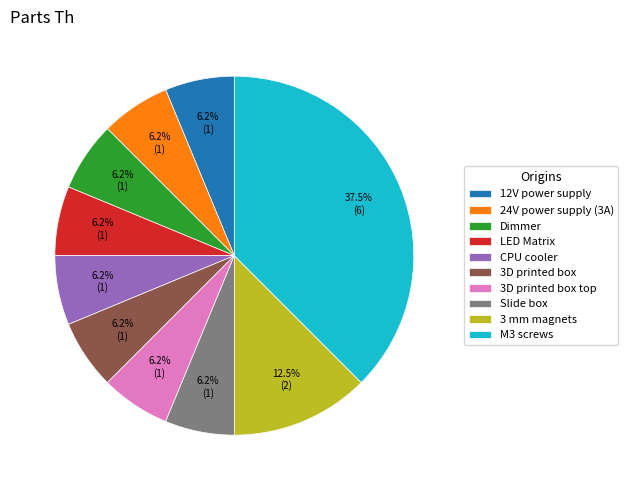

Which has a higher value, M3 screws or LED Matrix?

M3 screws